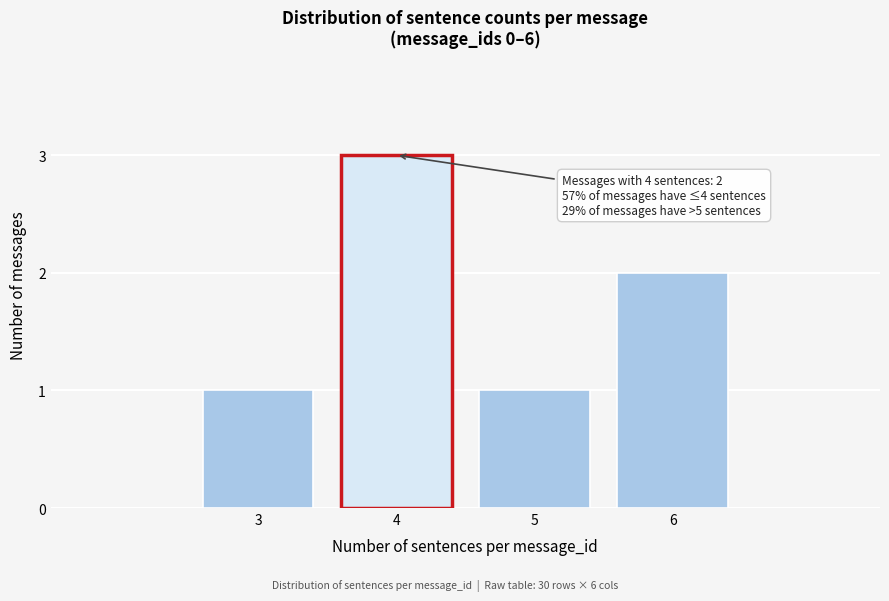

Reading left to right, extract all data points from this chart.

3=1	4=3	5=1	6=2